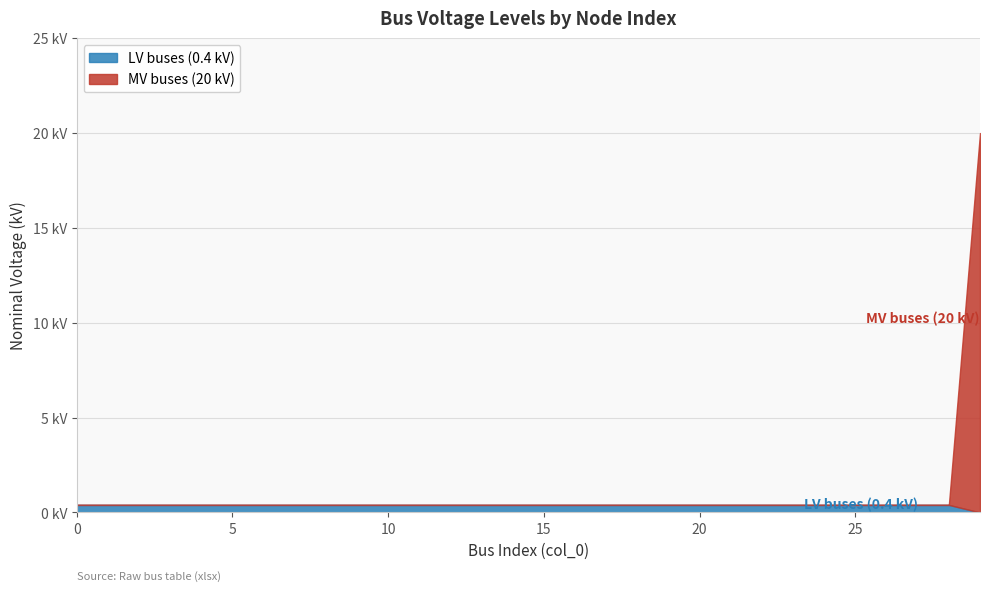

Reading left to right, what are all the values shown in this chart?

LV buses (0.4 kV): 0=0.4	1=0.4	2=0.4	3=0.4	4=0.4	5=0.4	6=0.4	7=0.4	8=0.4	9=0.4	10=0.4	11=0.4	12=0.4	13=0.4	14=0.4	15=0.4	16=0.4	17=0.4	18=0.4	19=0.4	20=0.4	21=0.4	22=0.4	23=0.4	24=0.4	25=0.4	26=0.4	27=0.4	28=0.4	29=0.0
MV buses (20 kV): 0=0.0	1=0.0	2=0.0	3=0.0	4=0.0	5=0.0	6=0.0	7=0.0	8=0.0	9=0.0	10=0.0	11=0.0	12=0.0	13=0.0	14=0.0	15=0.0	16=0.0	17=0.0	18=0.0	19=0.0	20=0.0	21=0.0	22=0.0	23=0.0	24=0.0	25=0.0	26=0.0	27=0.0	28=0.0	29=20.0